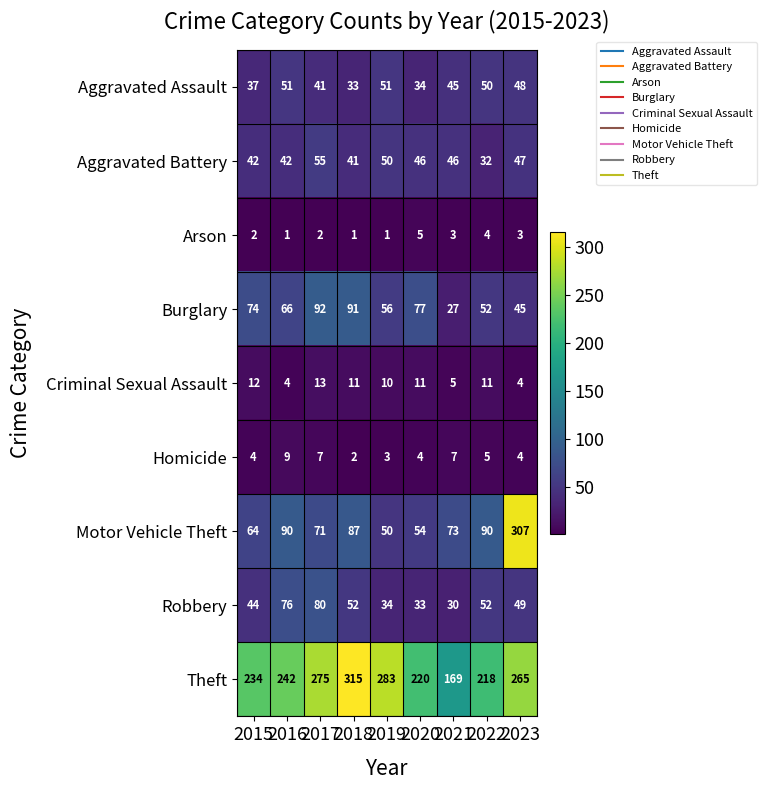

What is the sum of the Homicide values at 2023 and 2021?

11